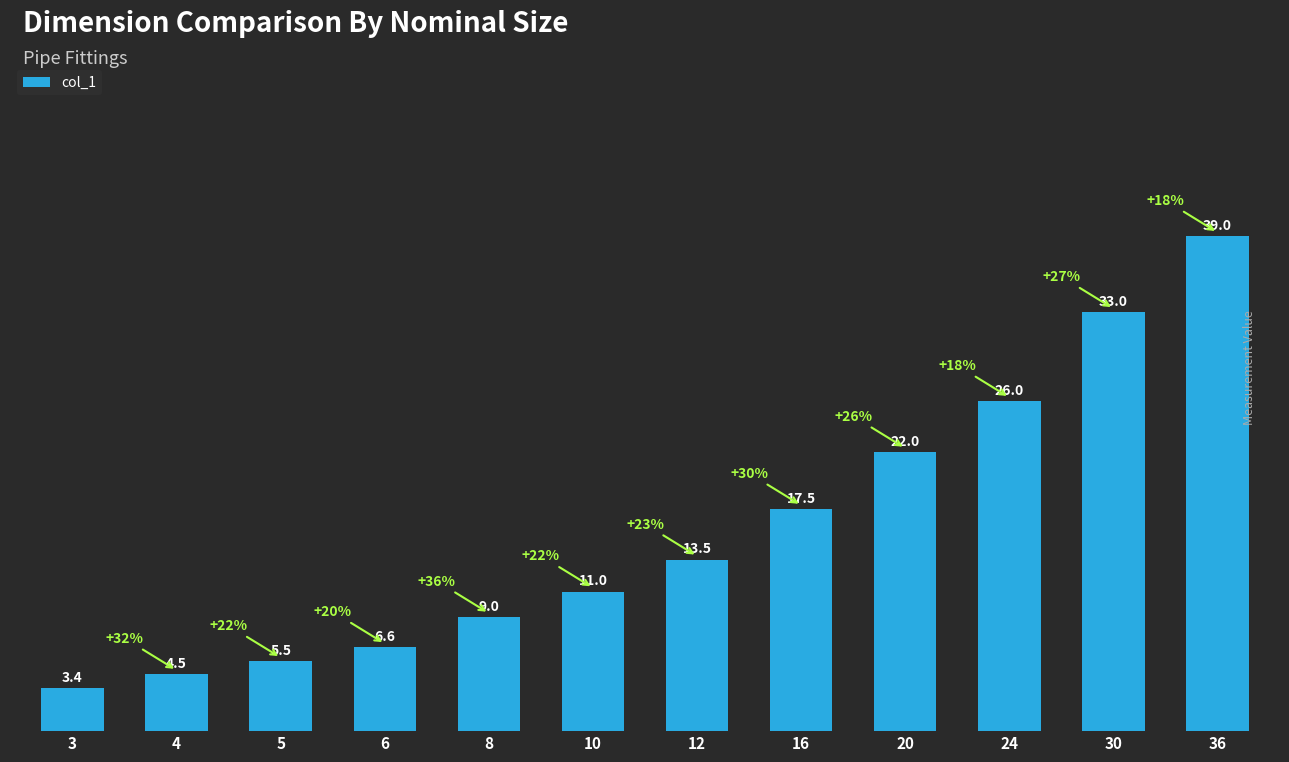

What is the maximum value shown in the chart?

39.0